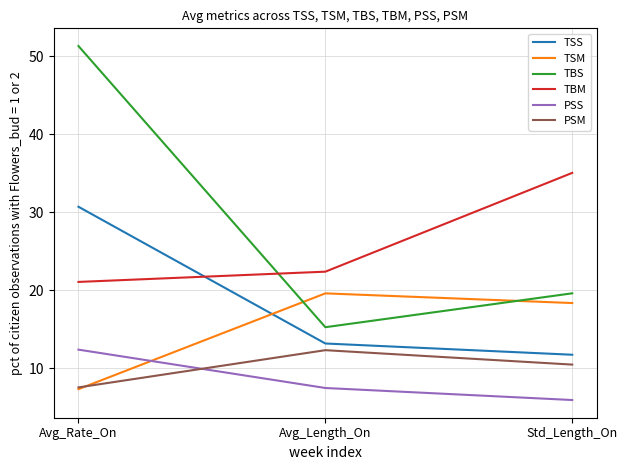

What is the difference between the highest and lowest values at Avg_Length_On?

14.9